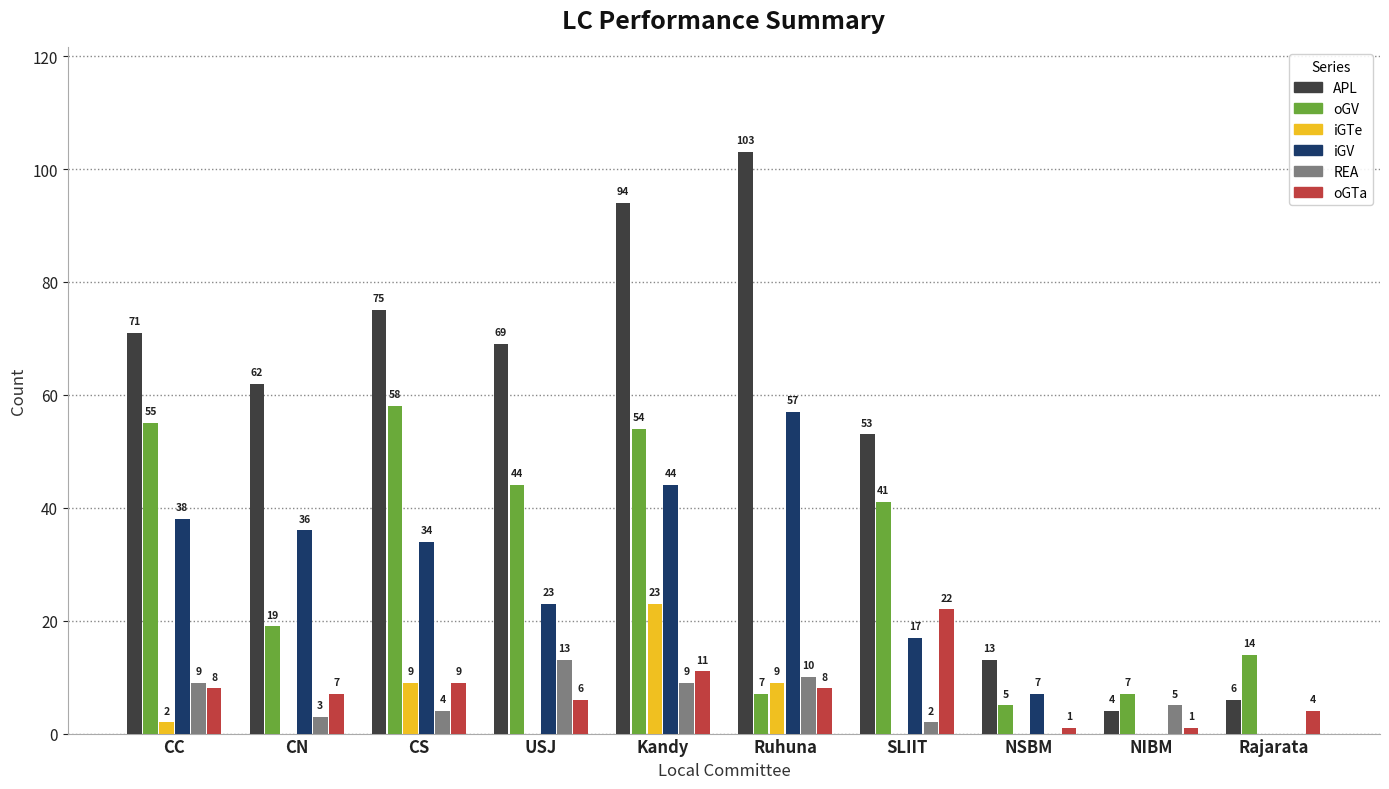

What are all the series names shown in the legend?

APL, oGV, iGTe, iGV, REA, oGTa